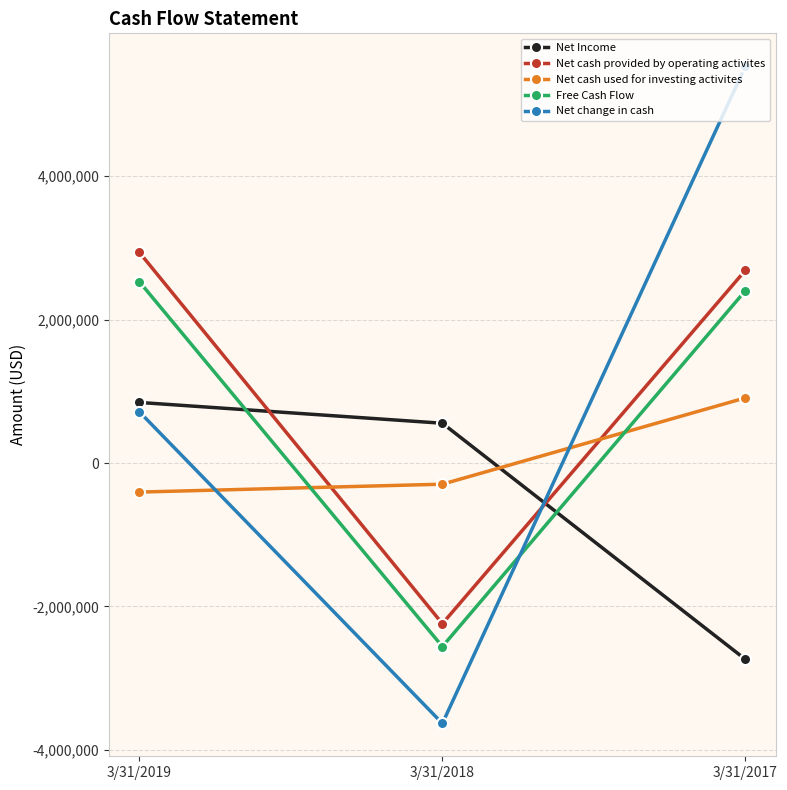

What is the average value of the Net Income series?

-446000